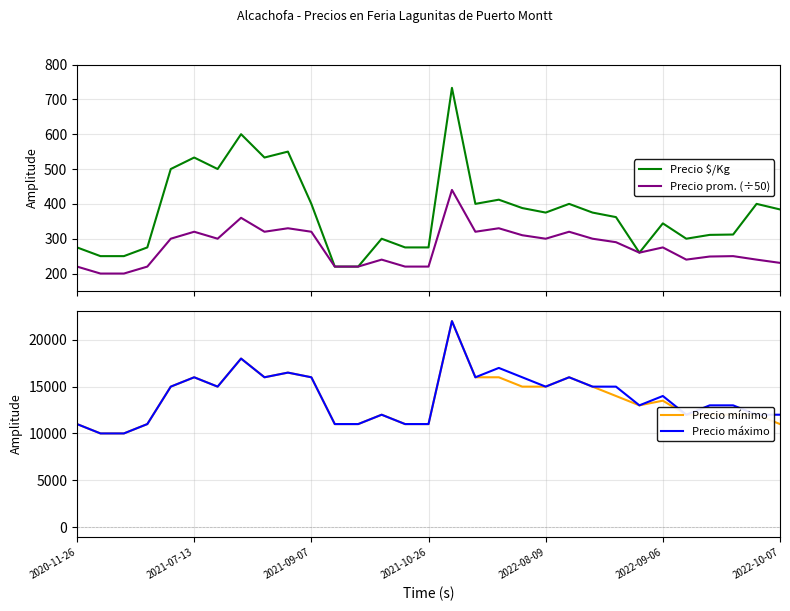

How many data points in Precio máximo are less than 14000?

15